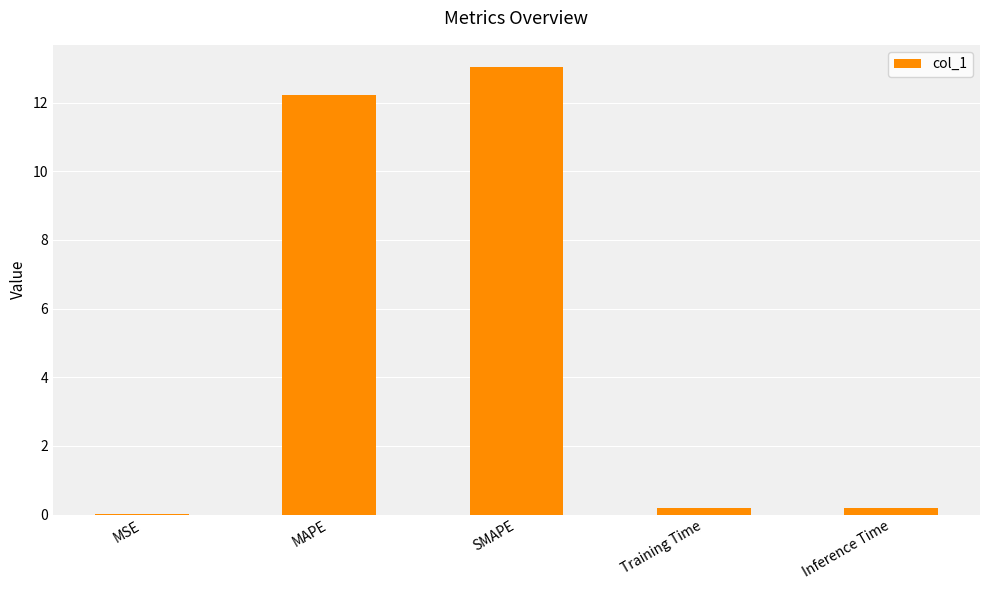

What is the sum of all values?

25.7